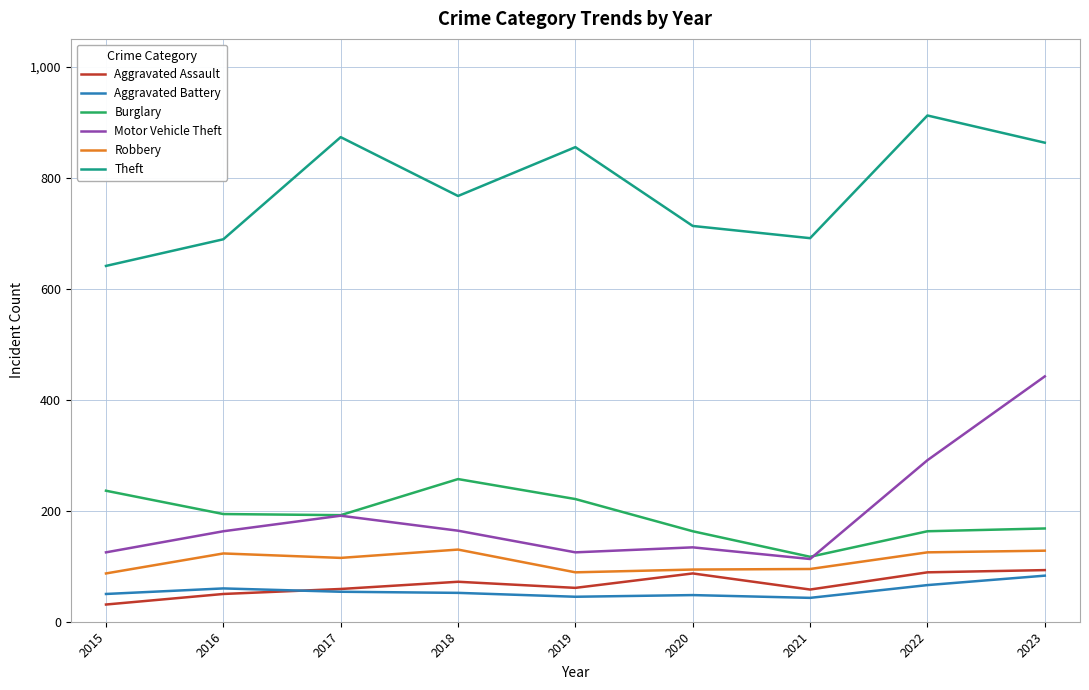

True or false: Aggravated Assault has a value of 87 at 2020.

True